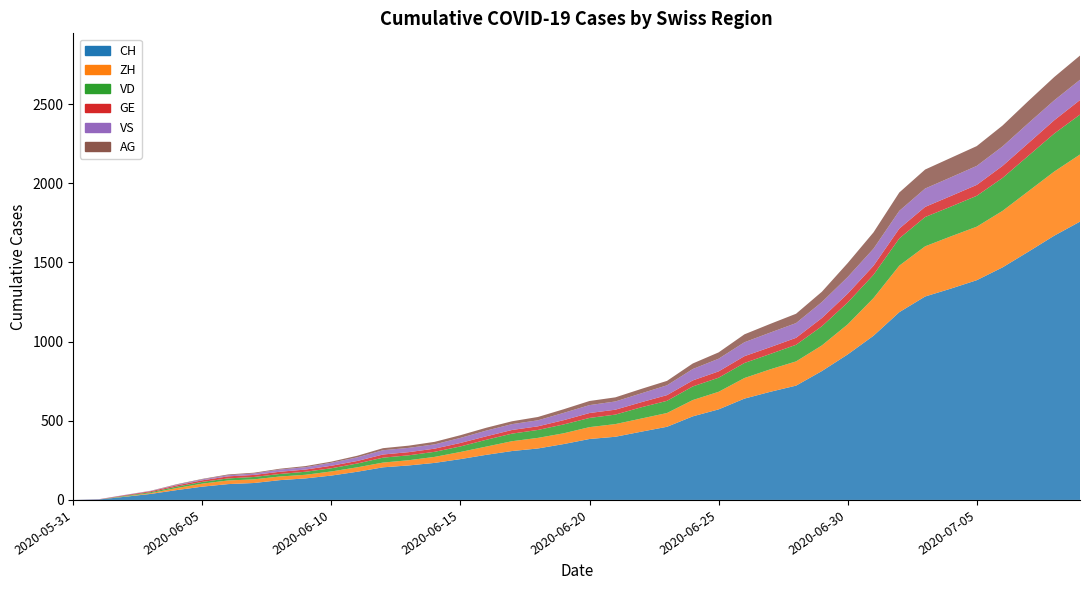

Reading left to right, list all the values displayed in this chart.

CH: 0	3	20	38	62	84	100	107	125	136	154	178	206	218	234	258	285	309	325	353	385	399	431	462	528	572	640	683	722	814	919	1037	1186	1285	1335	1388	1469	1568	1669	1758
ZH: 0	0	2	5	13	19	23	23	23	23	26	28	30	33	38	45	52	62	67	68	75	80	83	87	103	111	130	142	153	162	190	238	294	317	330	338	357	382	405	424
VD: 0	0	4	6	9	11	13	15	16	19	20	24	31	31	32	35	43	48	50	56	58	60	71	77	86	89	95	97	105	121	138	147	172	185	188	195	208	224	240	252
GE: 0	1	4	6	8	10	13	13	14	14	16	16	20	20	20	22	22	23	23	27	31	31	32	36	38	40	43	43	44	52	56	57	62	64	67	69	76	80	84	92
VS: 0	1	2	2	4	6	7	9	14	15	19	23	27	27	27	32	36	37	38	46	50	52	56	62	72	80	88	92	93	101	105	108	112	116	118	120	123	126	126	128
AG: 0	0	0	1	3	3	5	5	5	7	7	10	13	14	16	17	18	18	21	23	26	26	28	28	35	40	50	55	59	65	88	103	116	120	123	125	132	140	147	153